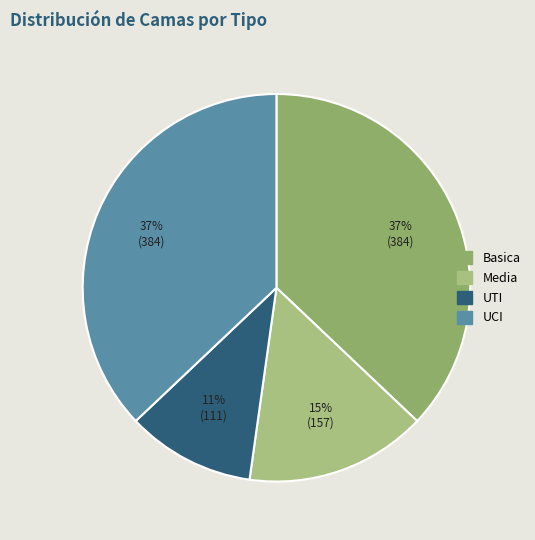

Which slice is the largest?

Basica